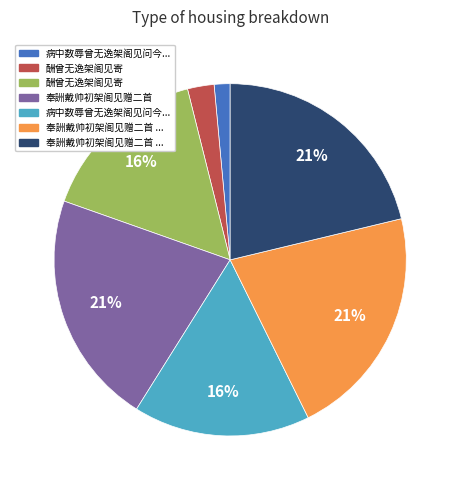

Is there any slice that represents more than half of the pie?

No